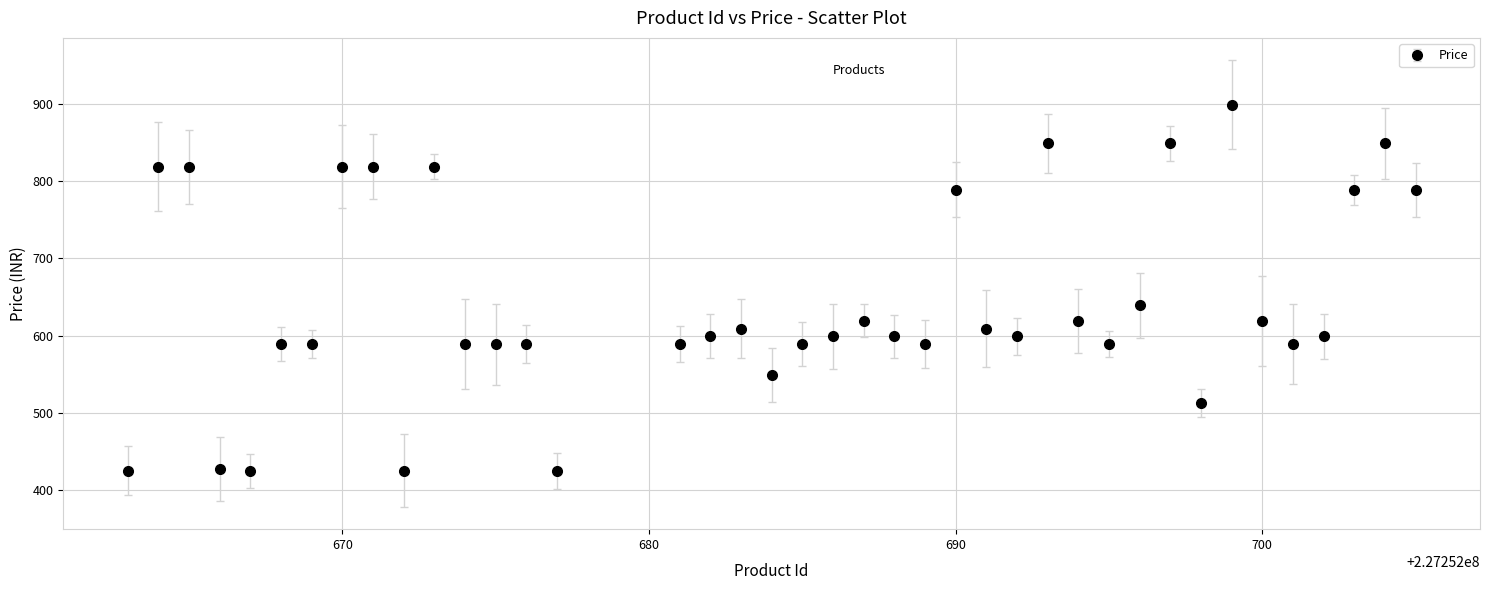

What is the maximum value shown in the chart?

899